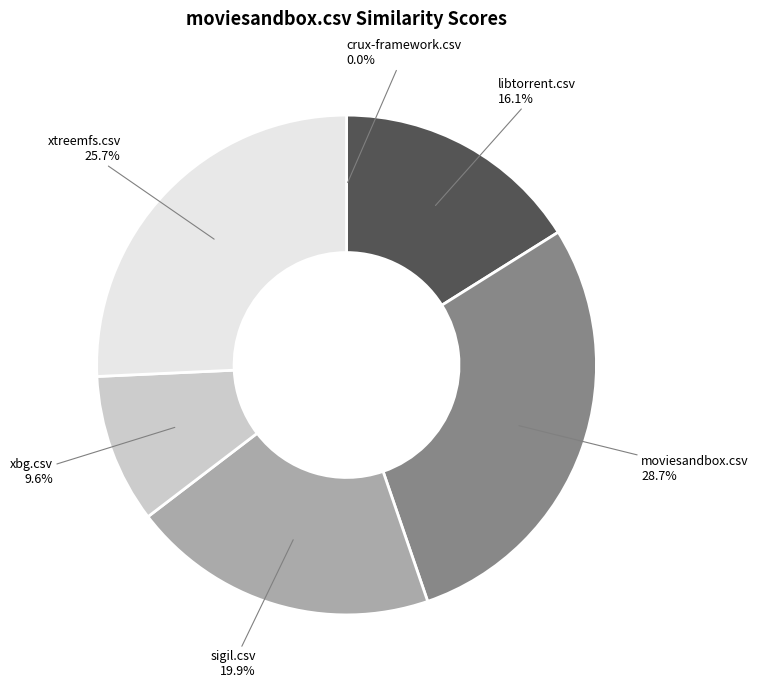

Is there a majority slice in this chart?

No